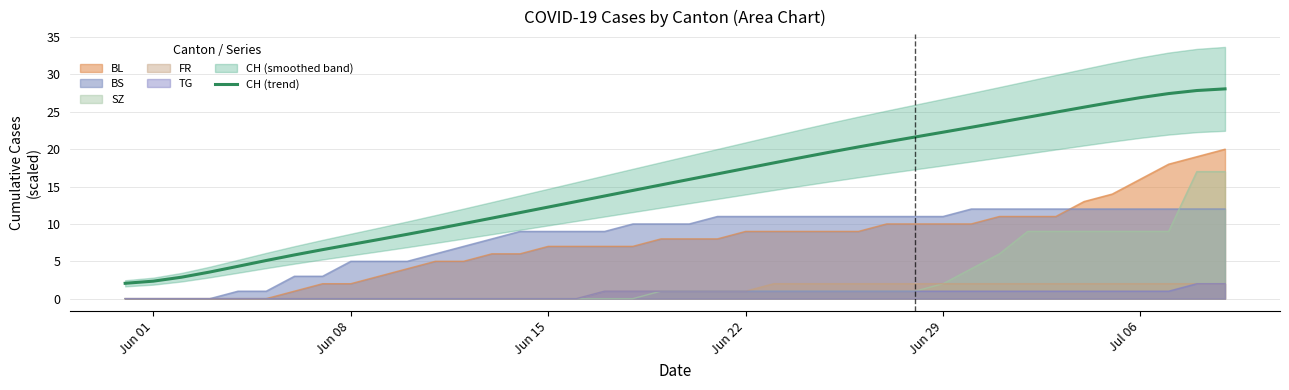

What is the minimum value for CH (trend)?

2.1